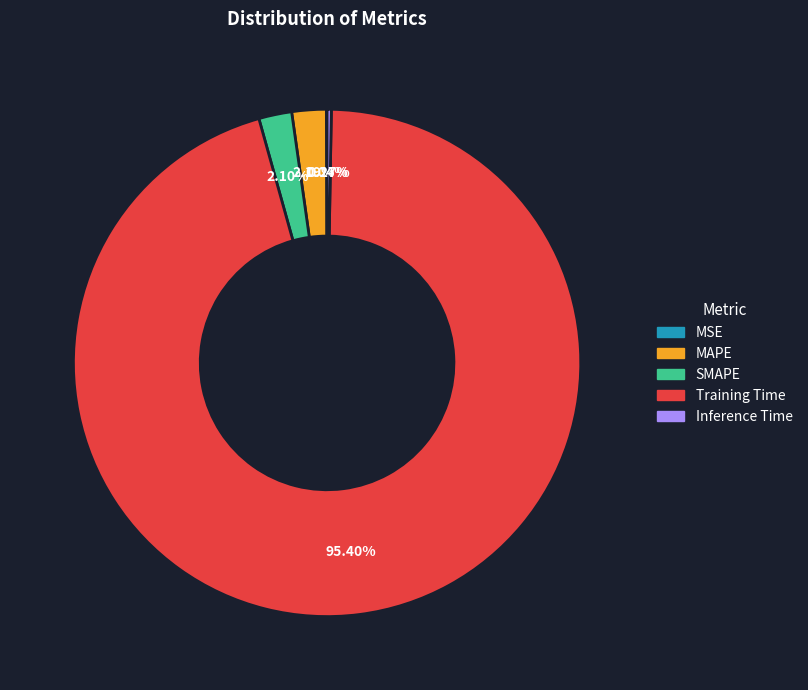

To the nearest percent, what is the average slice percentage?

20%